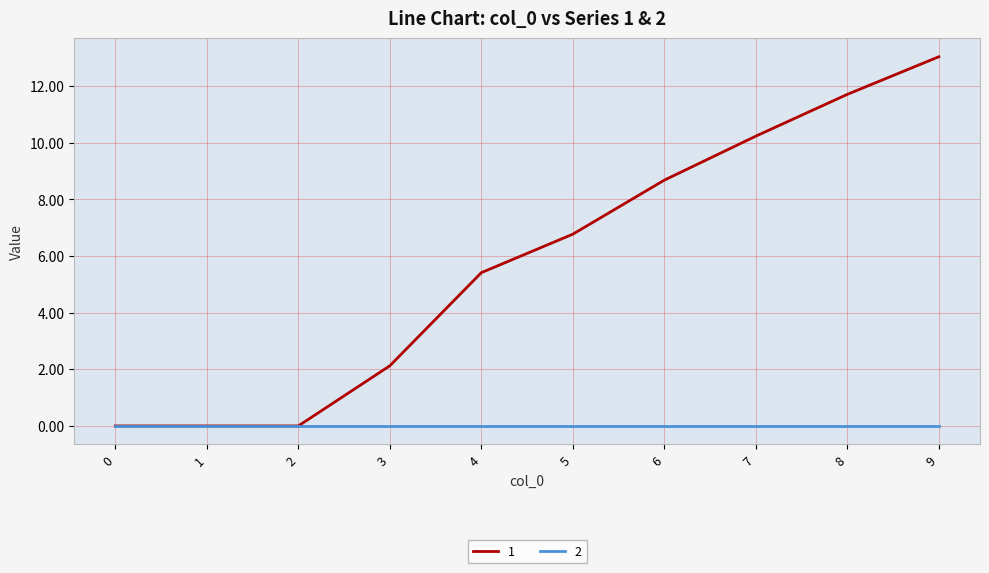

What is the greatest value displayed?

13.0